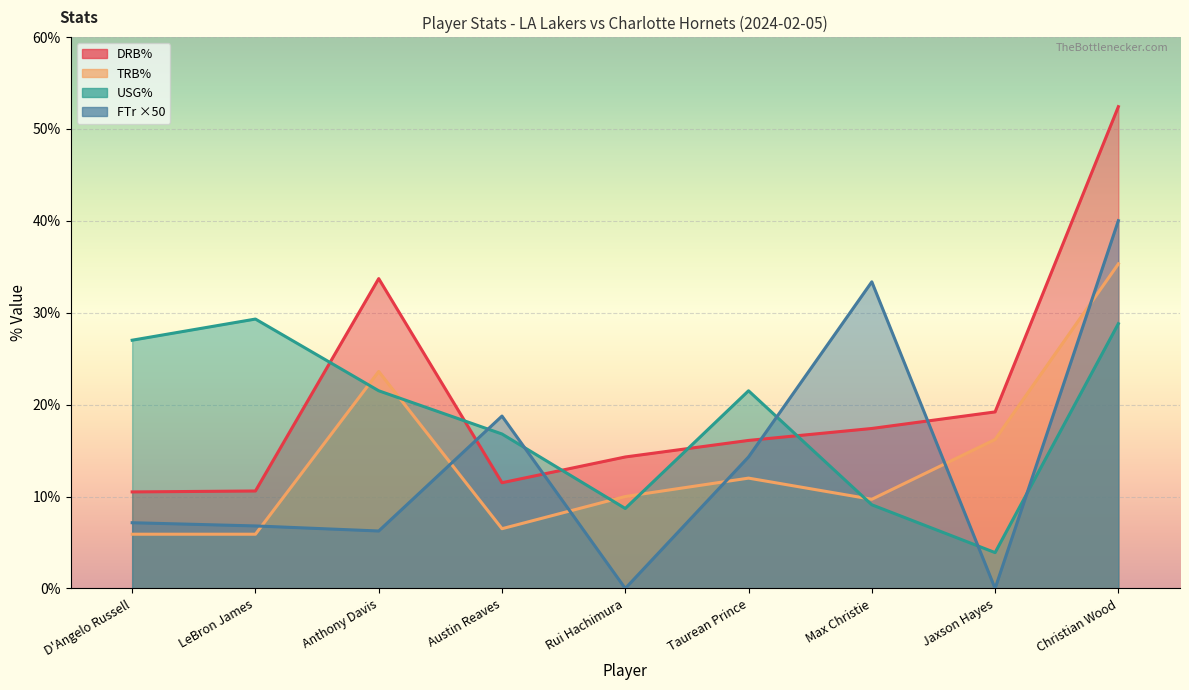

Count the number of data series in this chart.

4